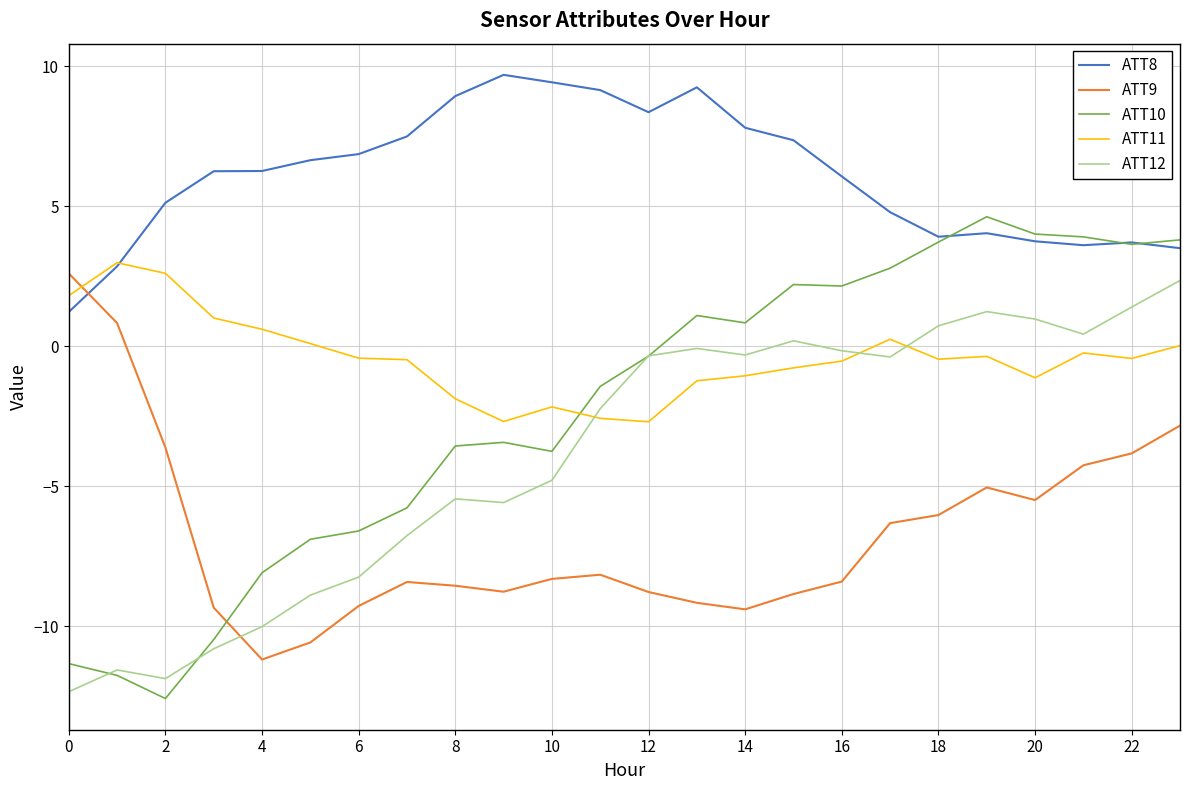

Which series has the largest total across all categories?

ATT8